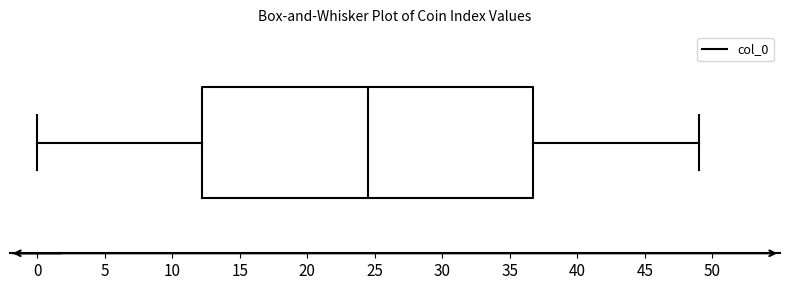

Where does the left whisker of the box end on the x-axis? The values are not printed on the chart, so give them approximately, as read against the axis.

0.0